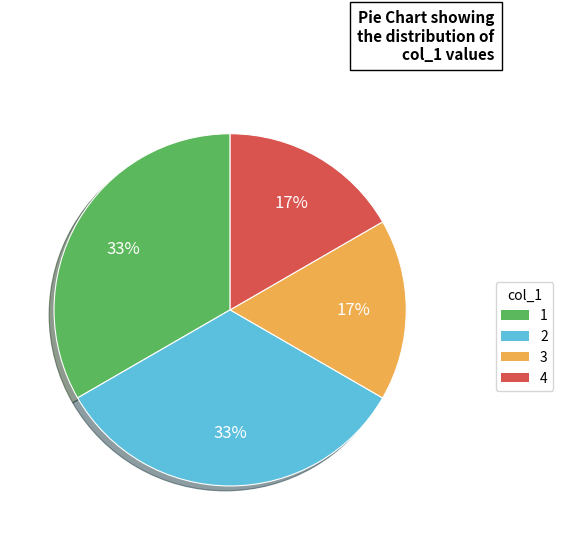

To the nearest percent, what is the average slice percentage?

25%